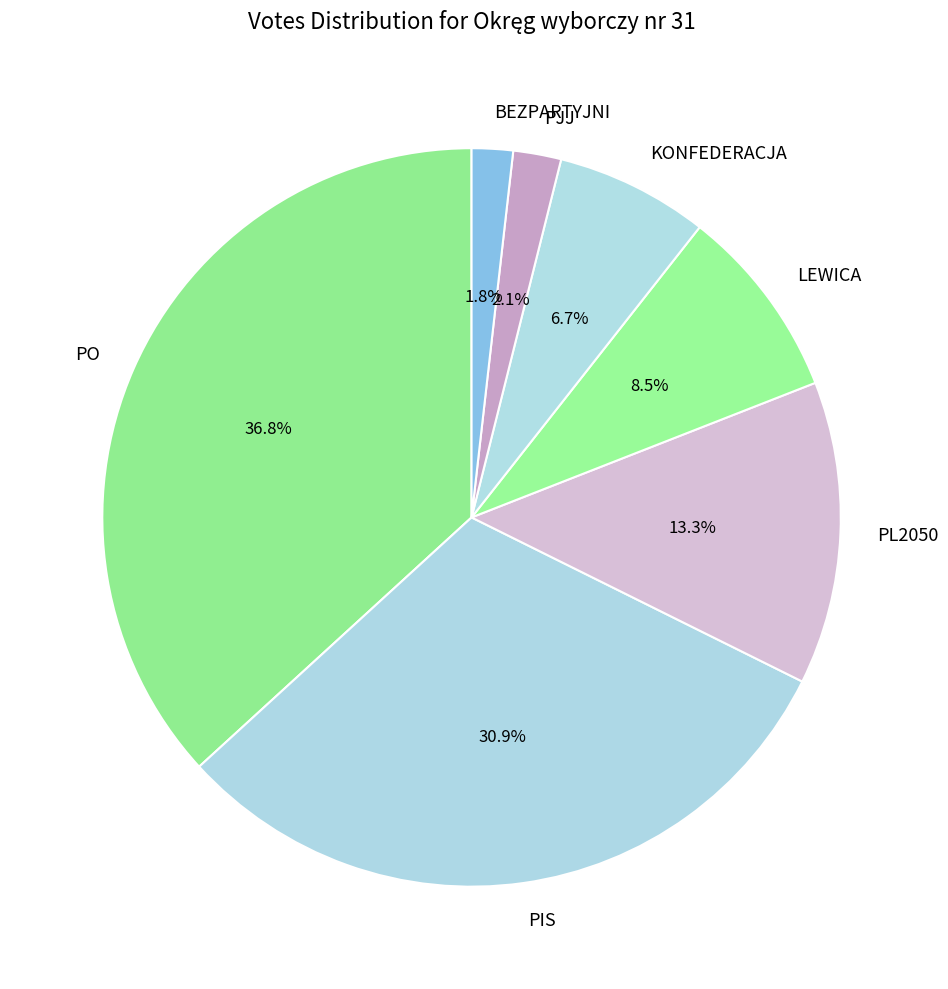

How many slices are in this pie chart?

7